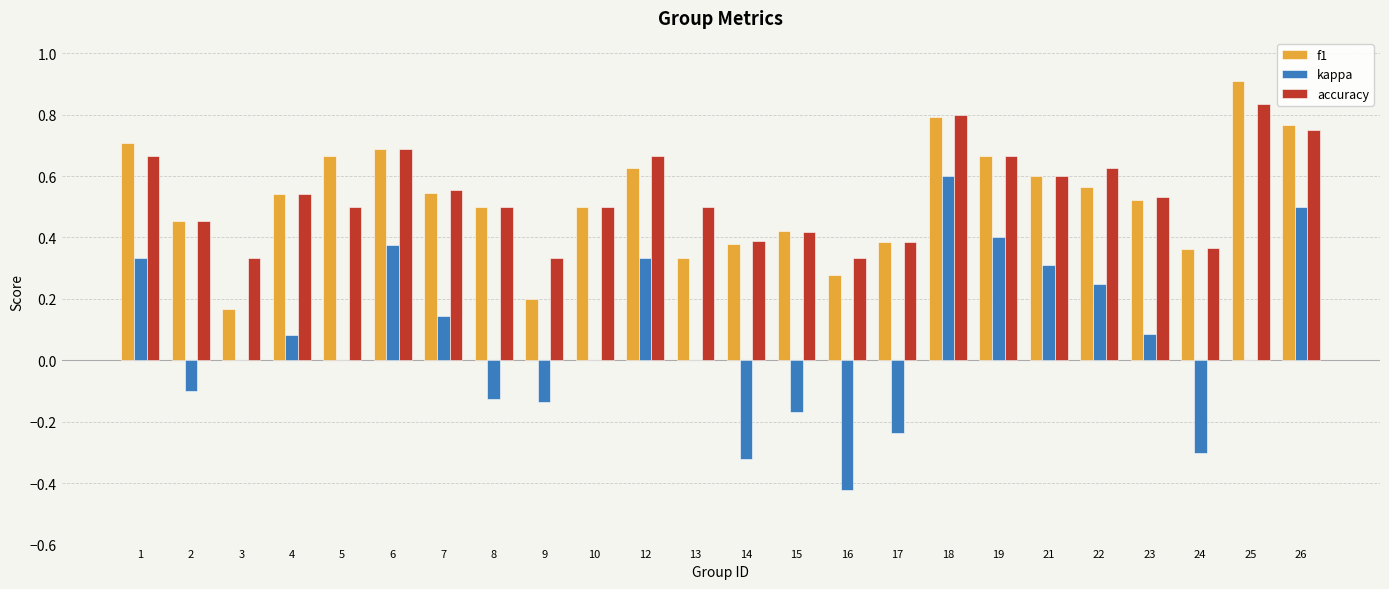

Is it true that f1 equals 0.6 at 22?

True